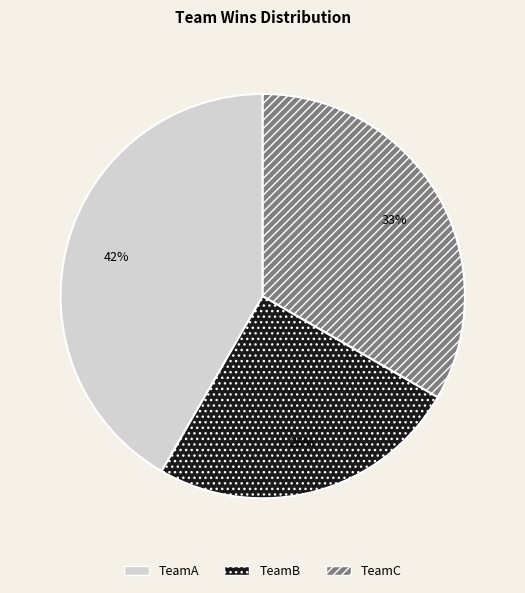

Is TeamB the majority of the pie?

No